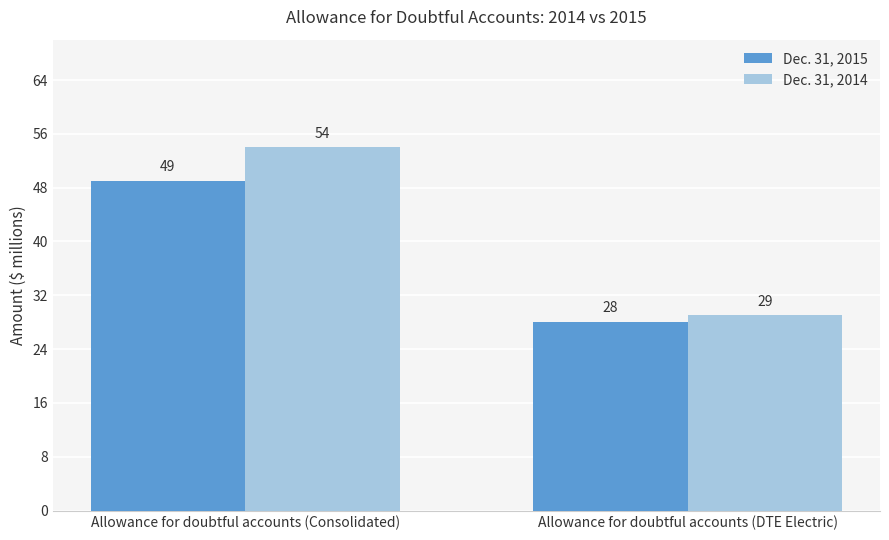

How many data points in Dec. 31, 2014 are less than 54?

1